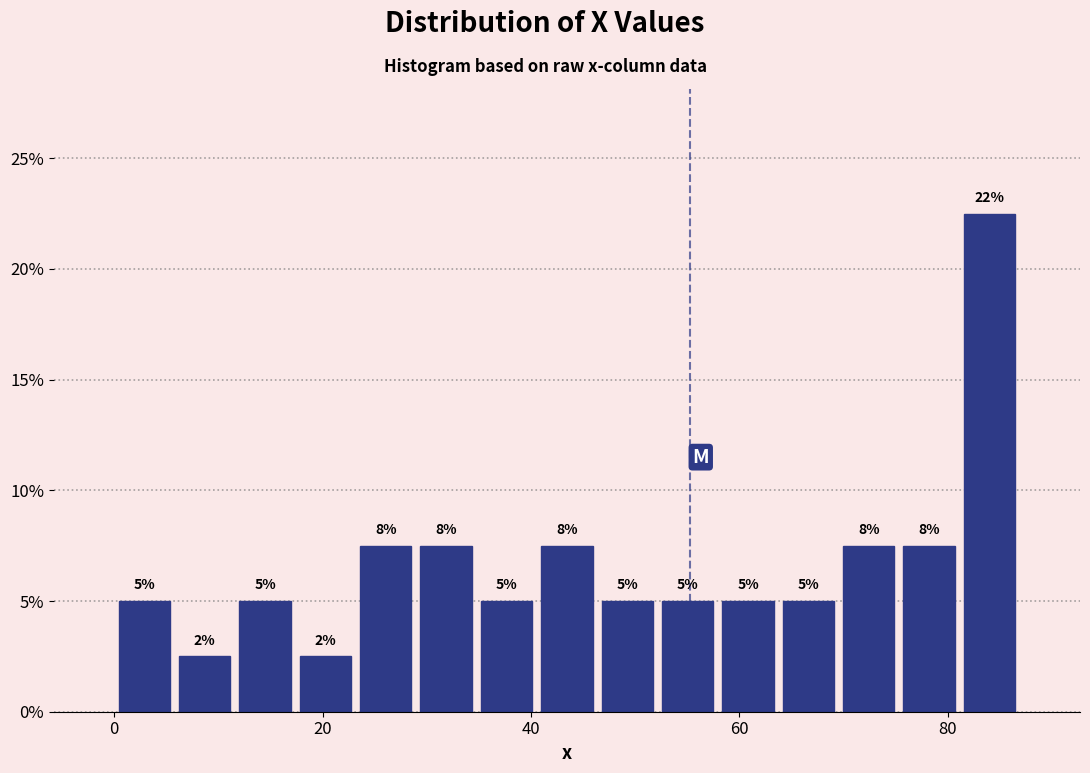

Around what value on the x-axis is the tallest bar? Give the approximate position of its centre, as read against the axis.

84